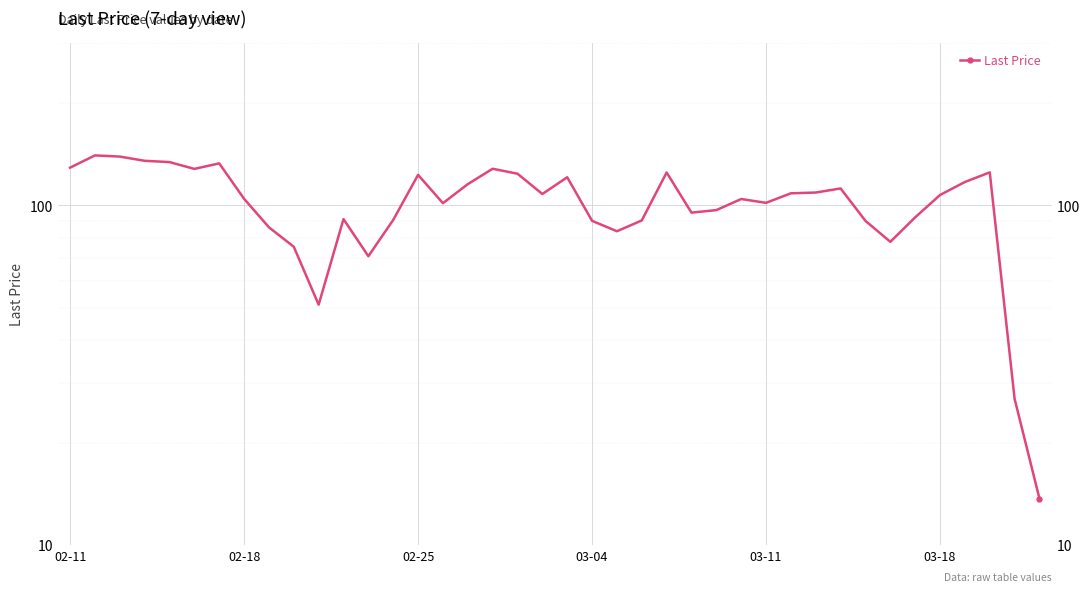

Rank the categories by value from lowest to highest.

39, 38, 10, 12, 9, 33, 22, 8, 32, 21, 23, 13, 11, 34, 25, 26, 15, 28, 27, 7, 35, 19, 29, 30, 31, 16, 36, 20, 14, 18, 24, 37, 03-18, 17, 02-11, 6, 03-11, 03-04, 02-25, 02-18